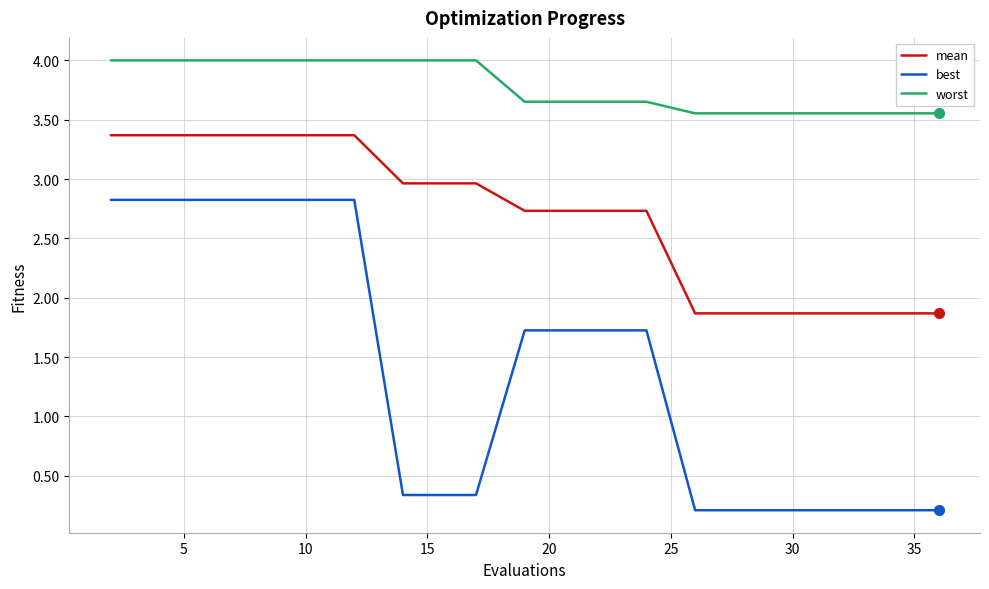

Which series has the largest total across all categories?

worst